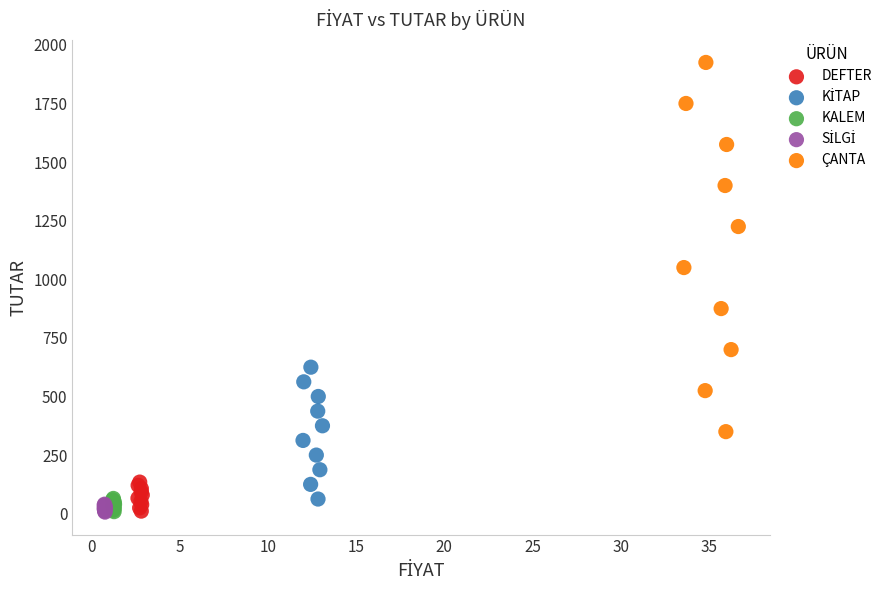

Which series has the widest spread of Y values?

ÇANTA